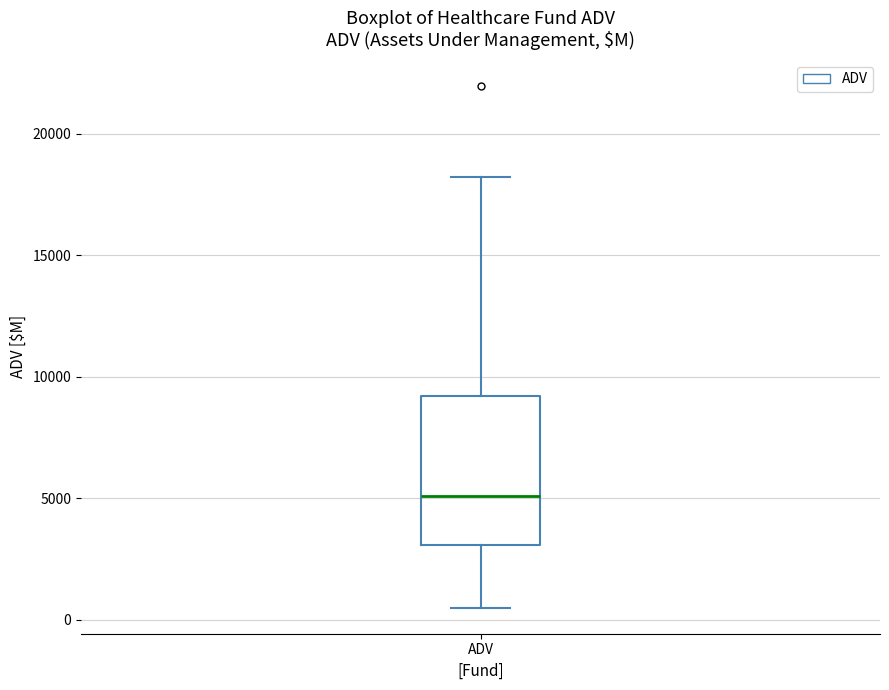

Read this box plot against the y-axis: the position of the median line, the range covered by the box, and the ends of both whiskers. The values are not printed on the chart, so give them approximately, as read against the axis.

median 5000, box 3000 to 9000, whiskers 500 to 18000